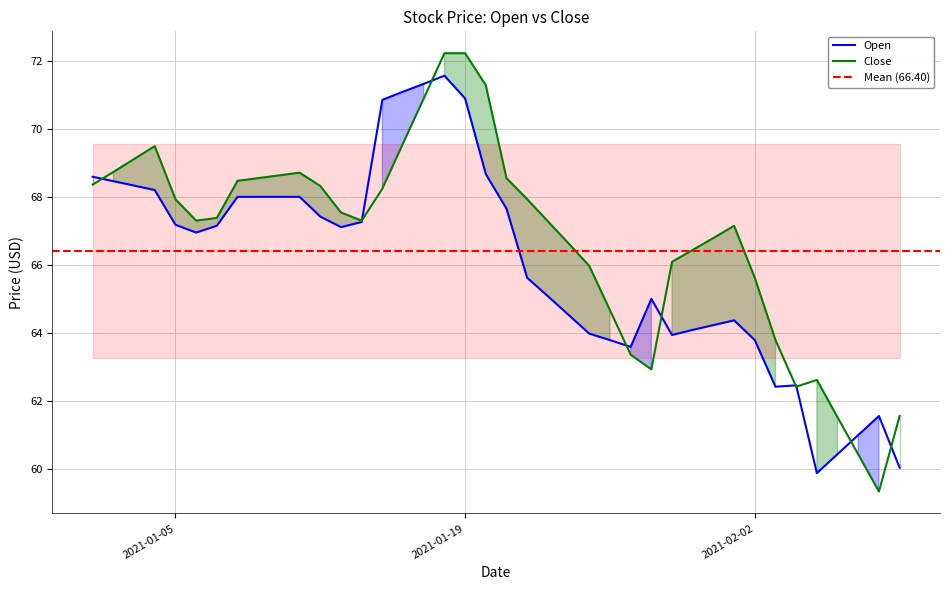

What is the maximum value for Close?

72.2